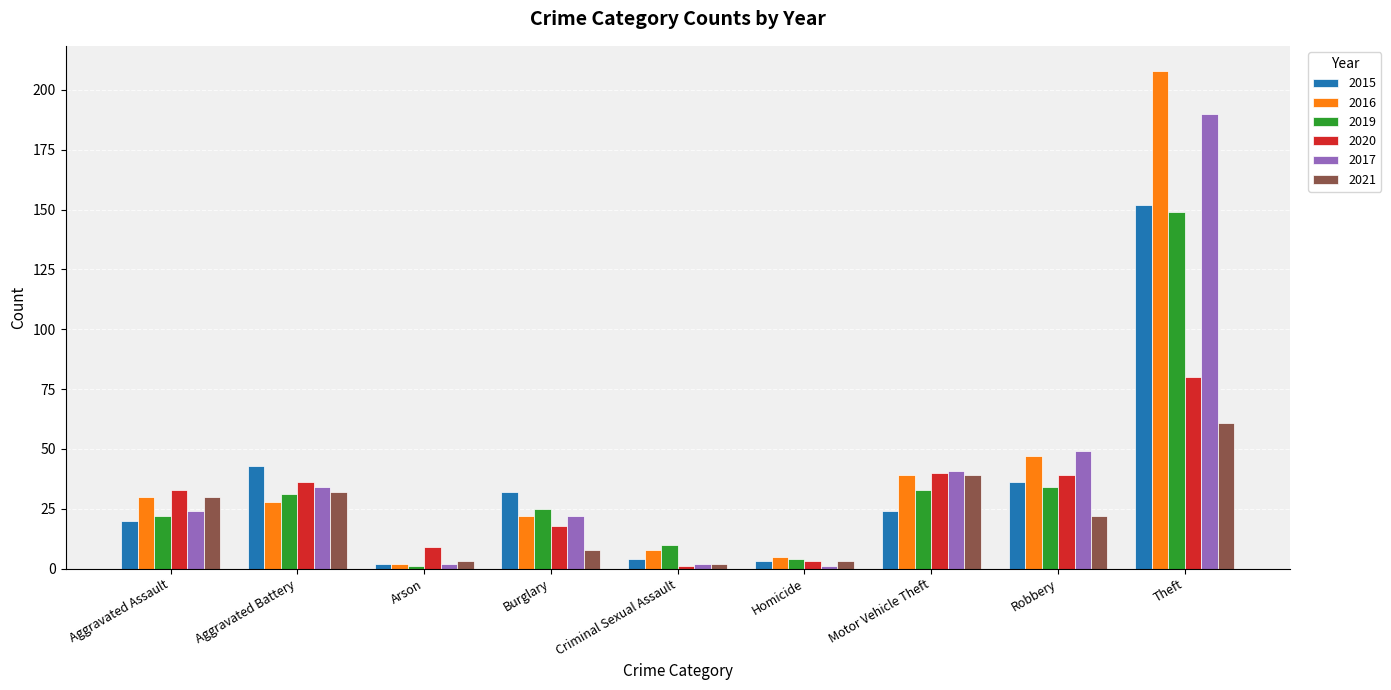

What is the difference between the maximum and minimum values in the 2016 series?

206